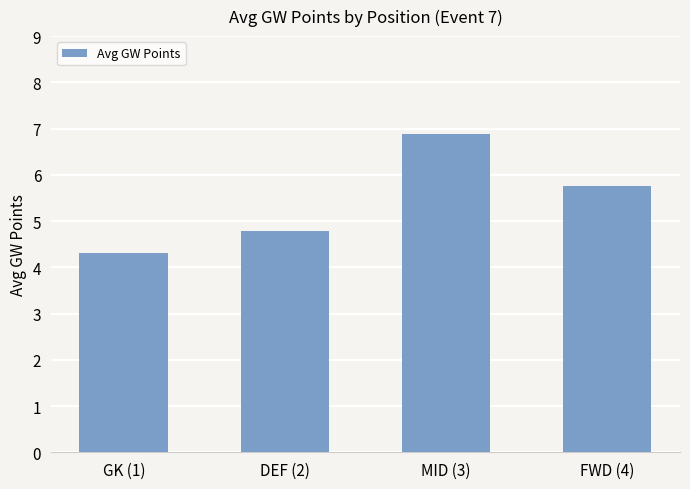

Does the chart contain any negative values?

No